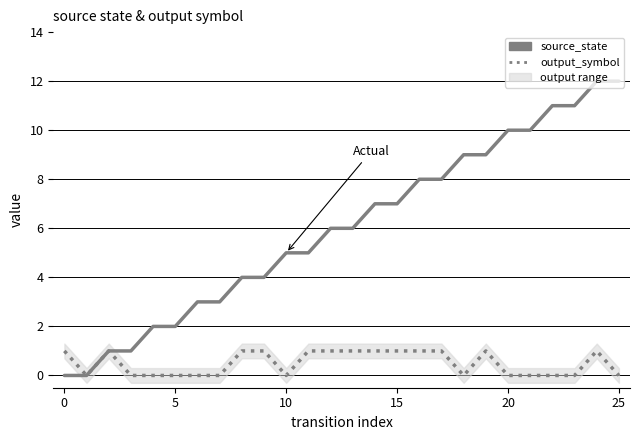

Rank the series by their maximum value, from highest to lowest.

source_state, output_symbol